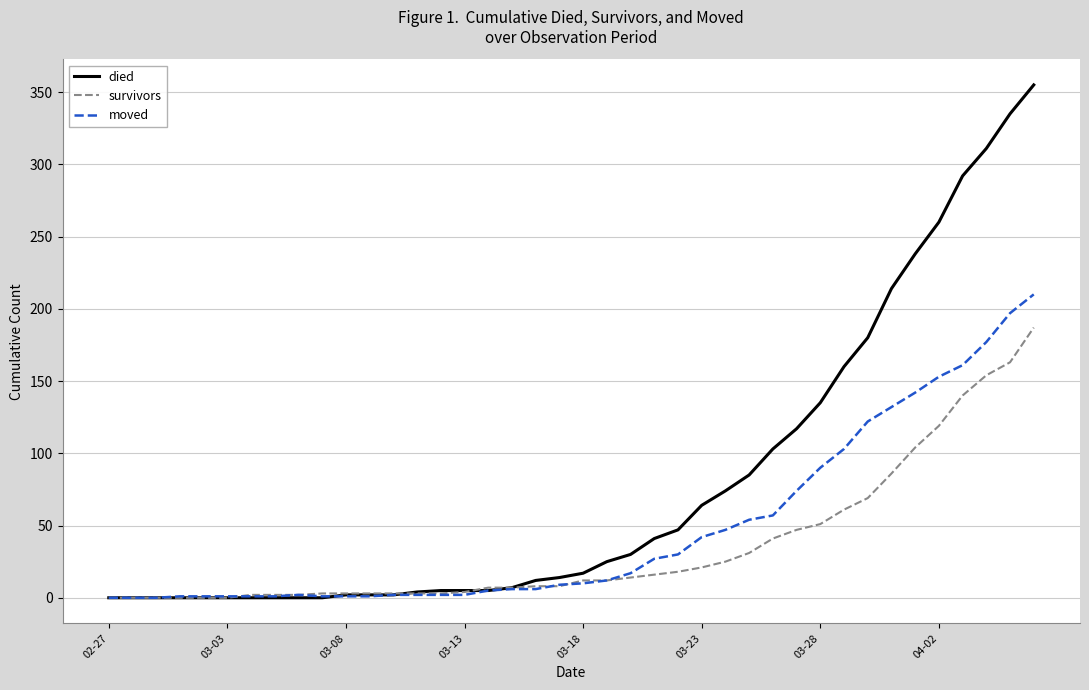

Which series has the largest range (max minus min)?

died